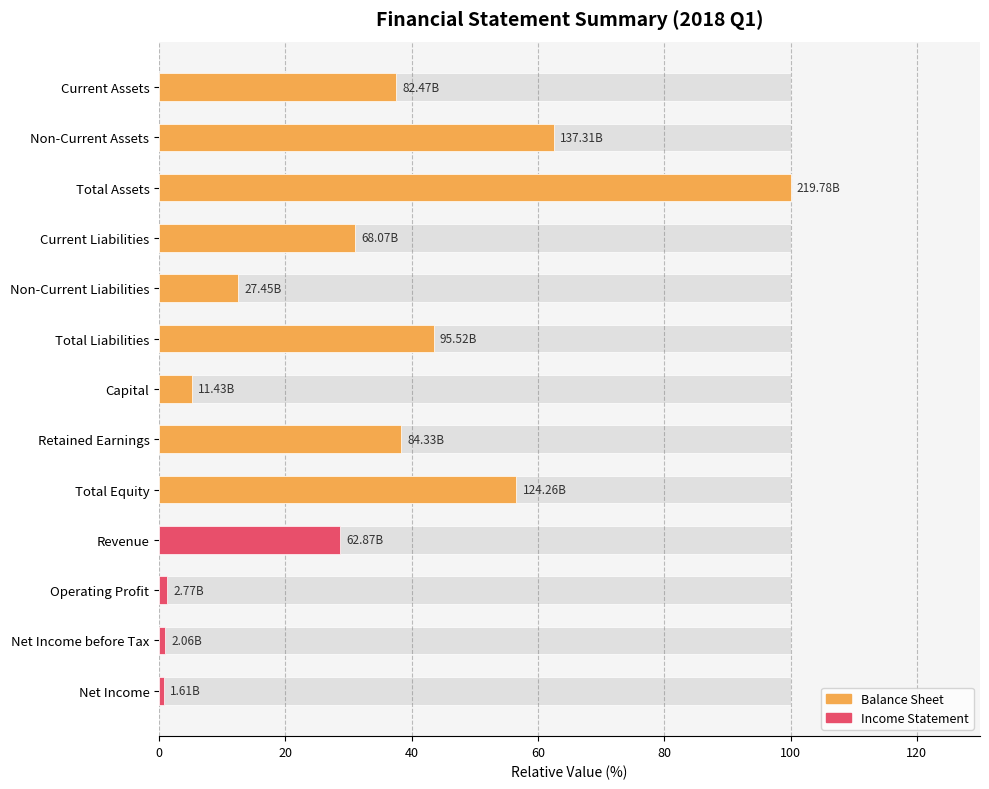

How many data points are above 30?

7